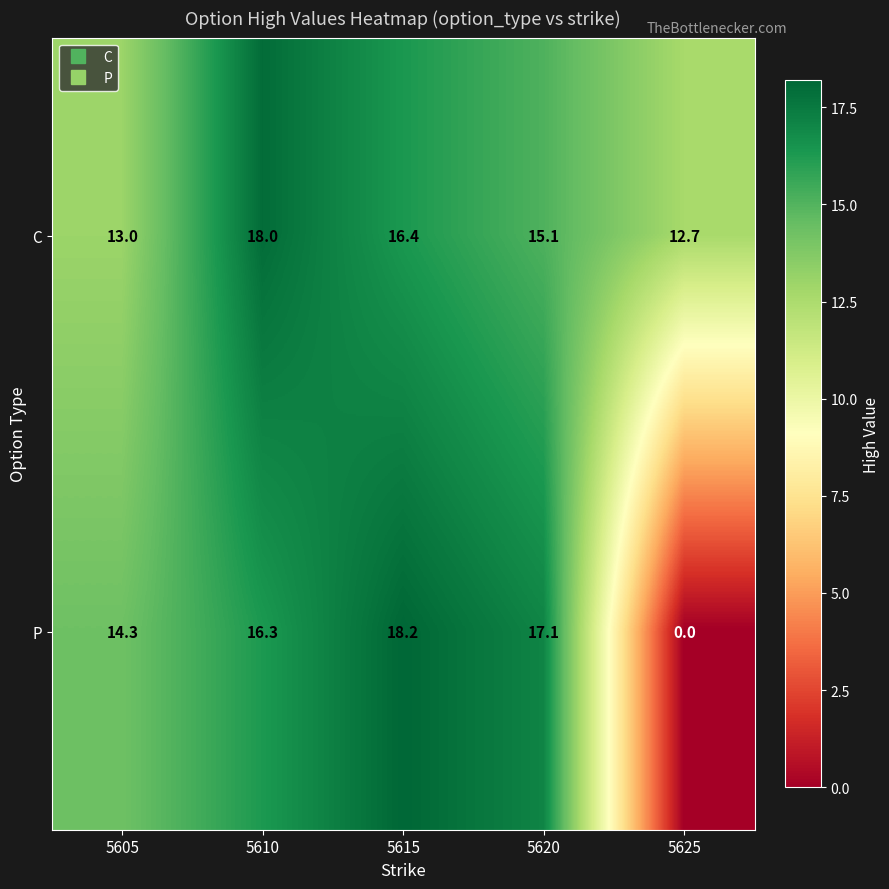

List the series in order of their peak value, highest first.

P, C